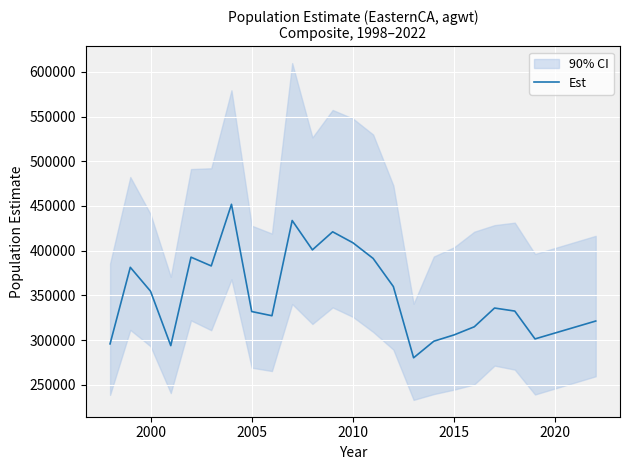

What is the maximum value for Est?

451837.5